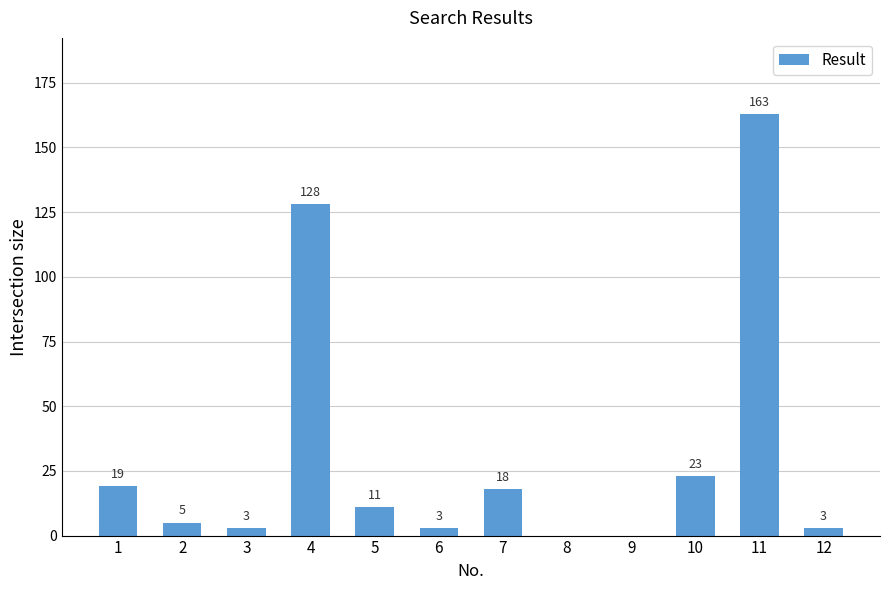

The value at 11 is 163. True or false?

True